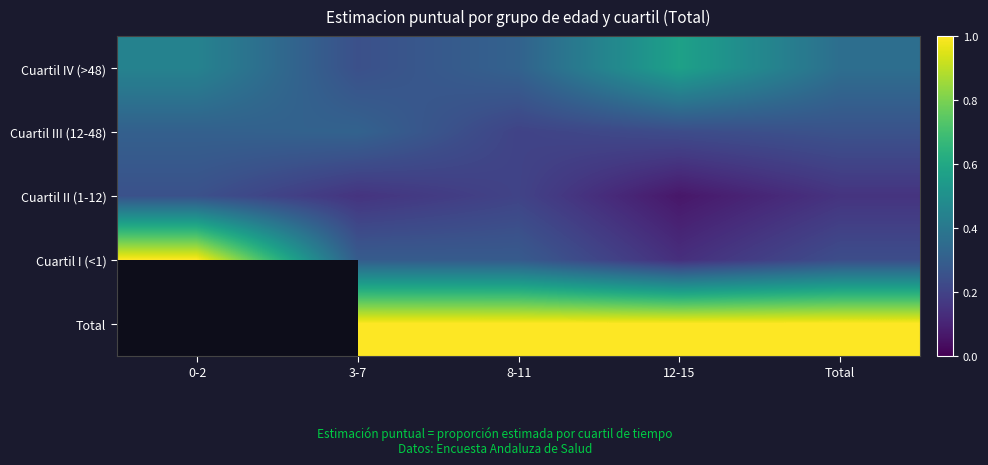

The Cuartil III (12-48) series shows 0.6 at 3-7. True or false?

False